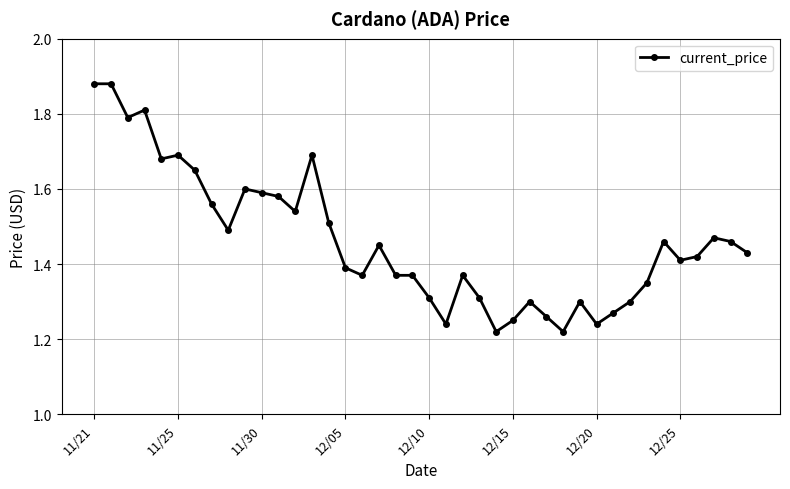

What is the sum of all values?

58.5